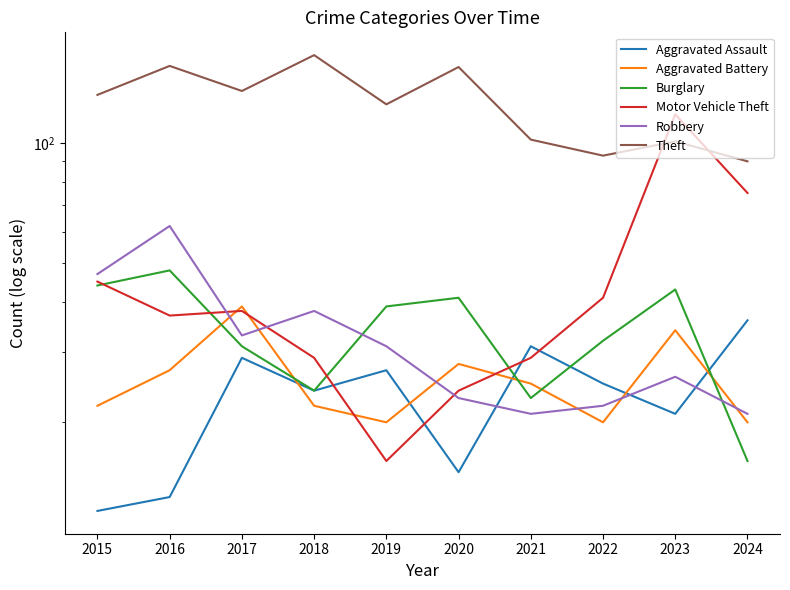

How many lines are shown in the chart?

6